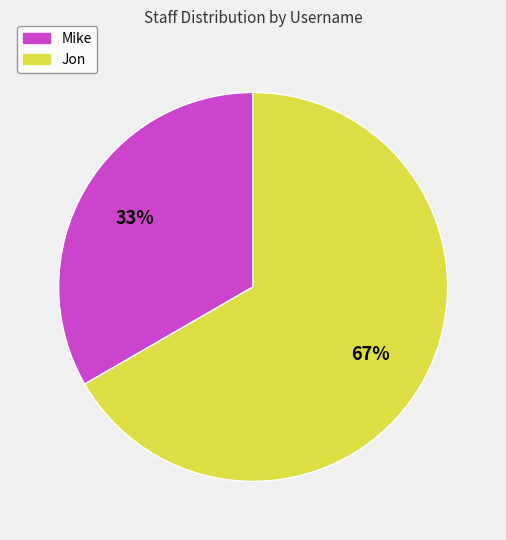

What percentage is the Mike slice, to the nearest percent?

33%